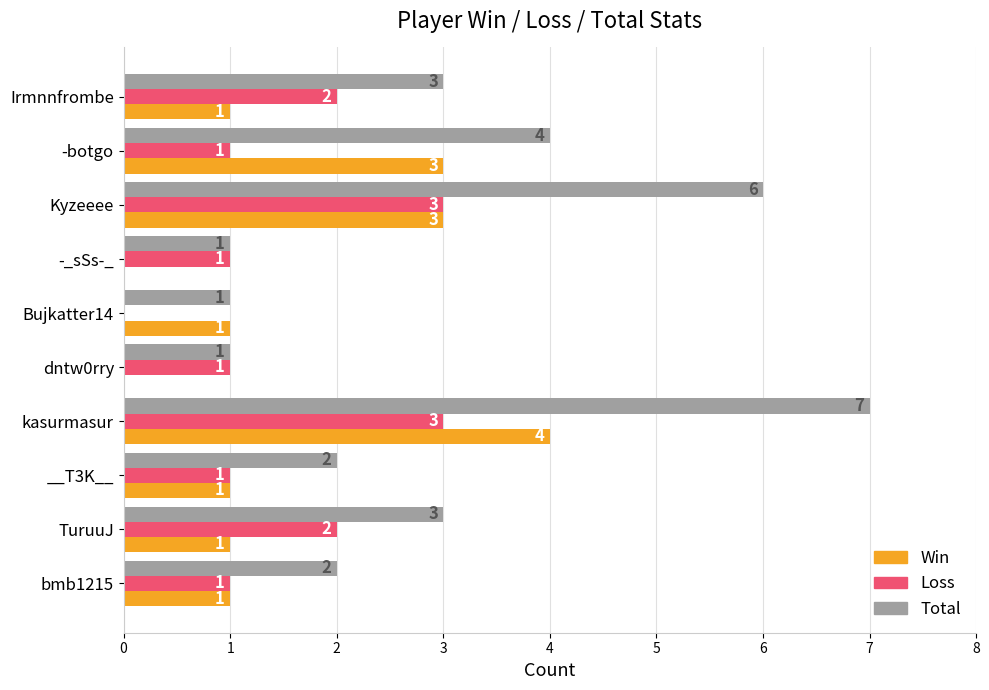

What is the average value of the Loss series?

2